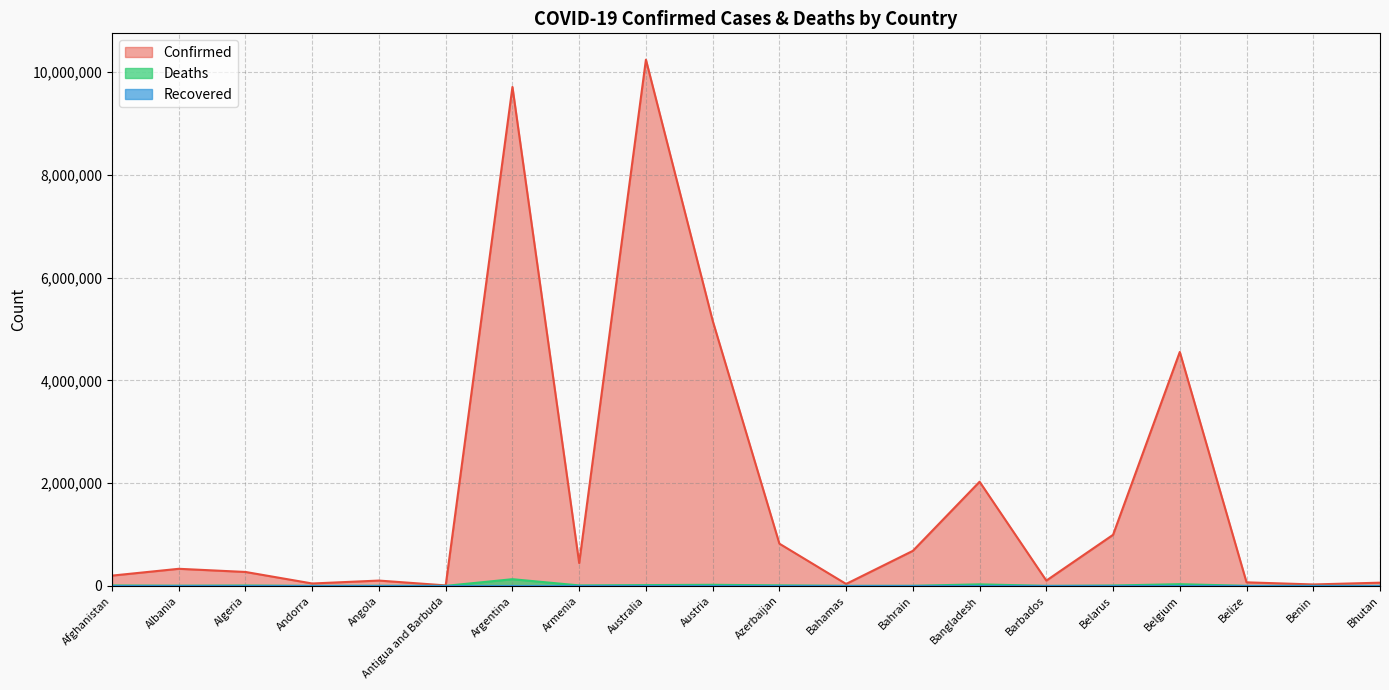

At which category does Confirmed reach its first local peak?

Albania